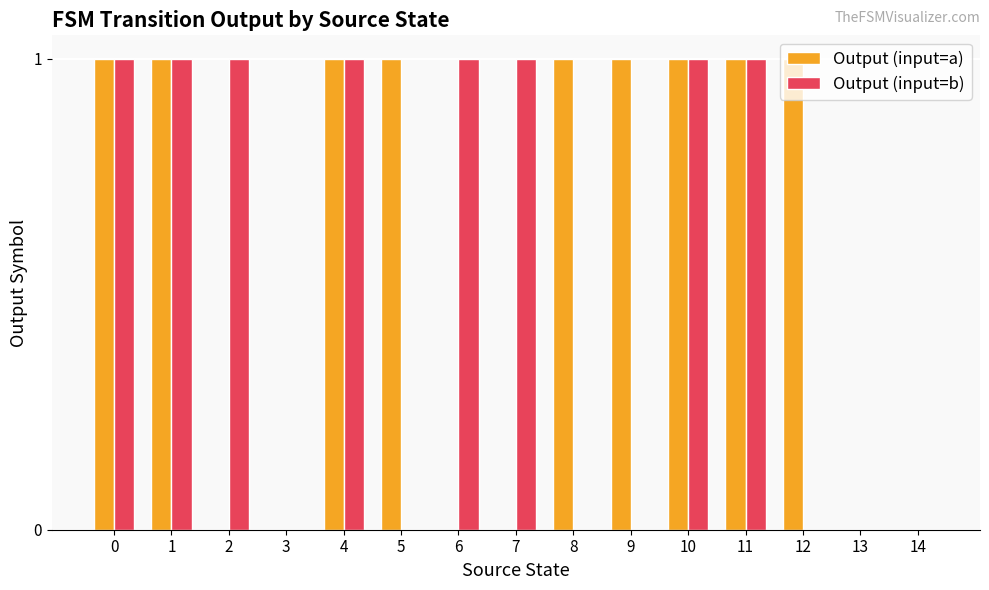

What is the maximum value for Output (input=b)?

1